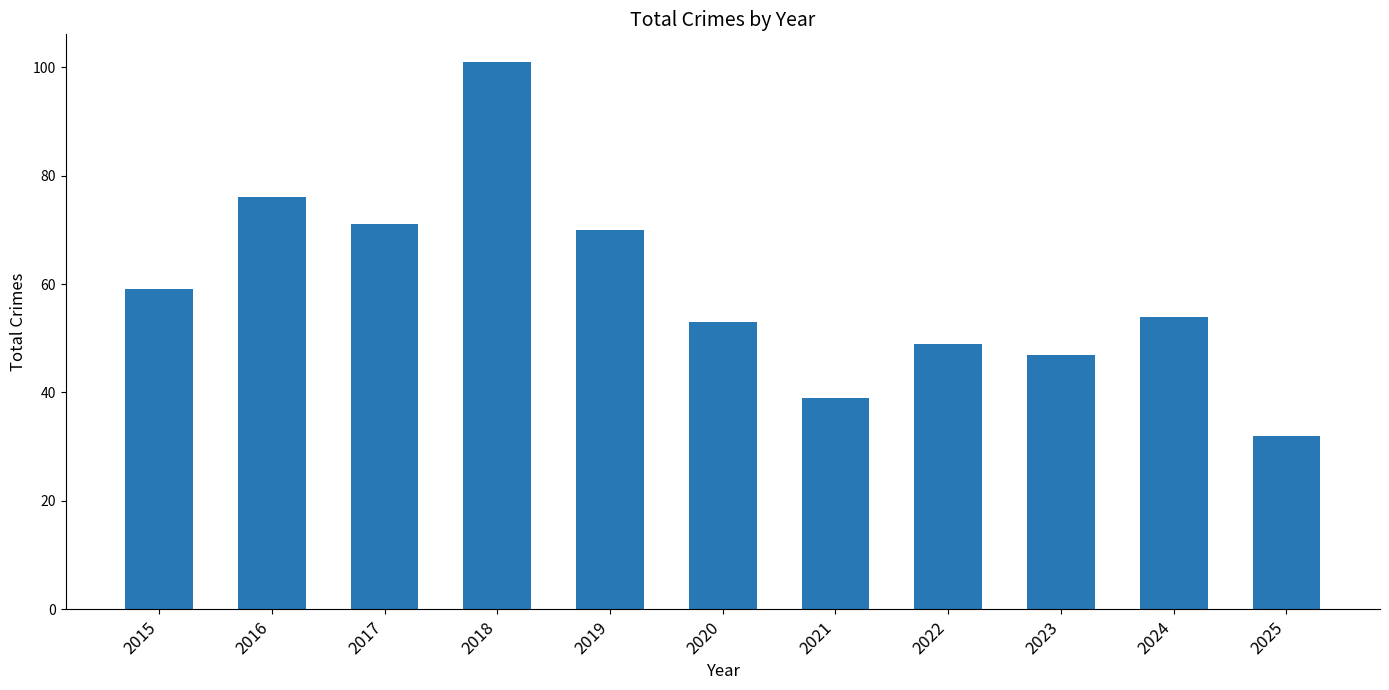

Are the bars grouped side by side (vs. stacked)?

No